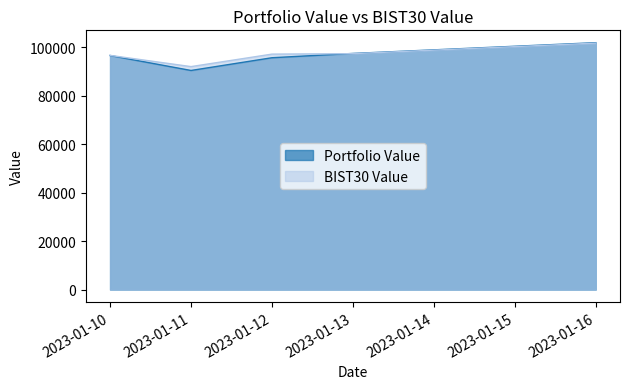

Which has a higher value, 2023-01-11 or 2023-01-16?

2023-01-16